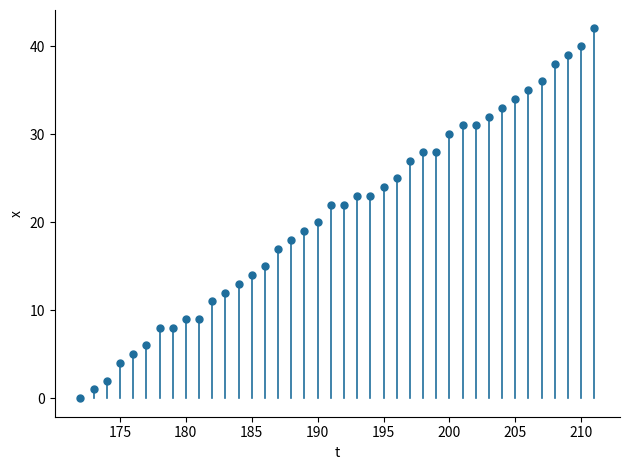

What is the range of Y values (max minus min)?

42